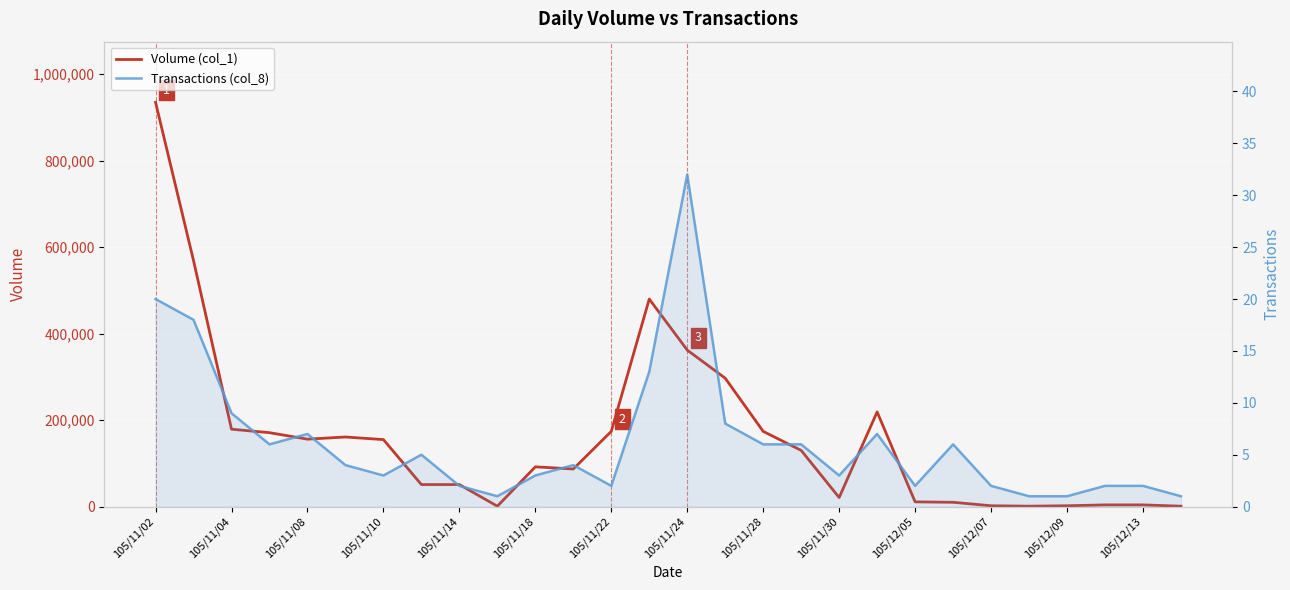

Which category has the highest value in the Volume (col_1) series?

105/11/02